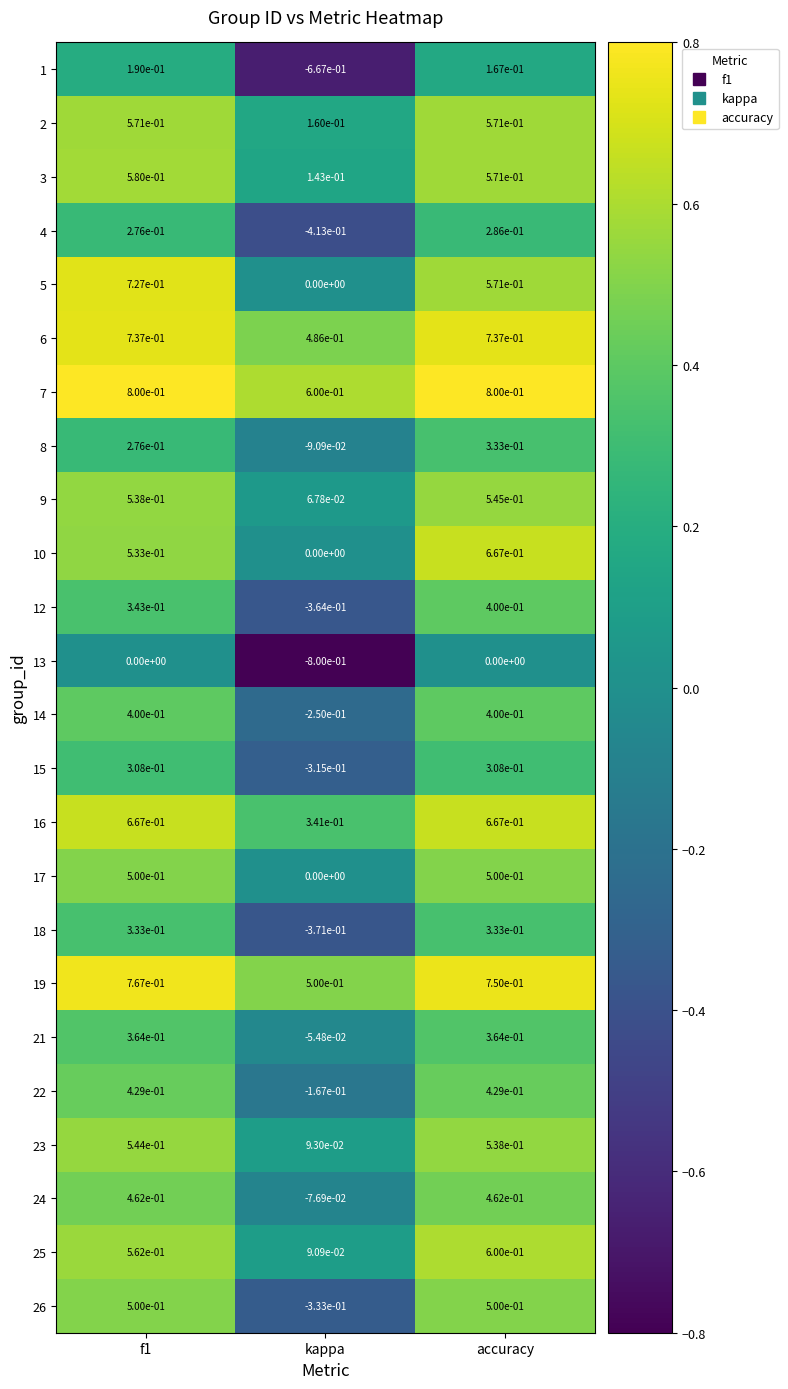

At which category is the sum across all series the highest?

accuracy